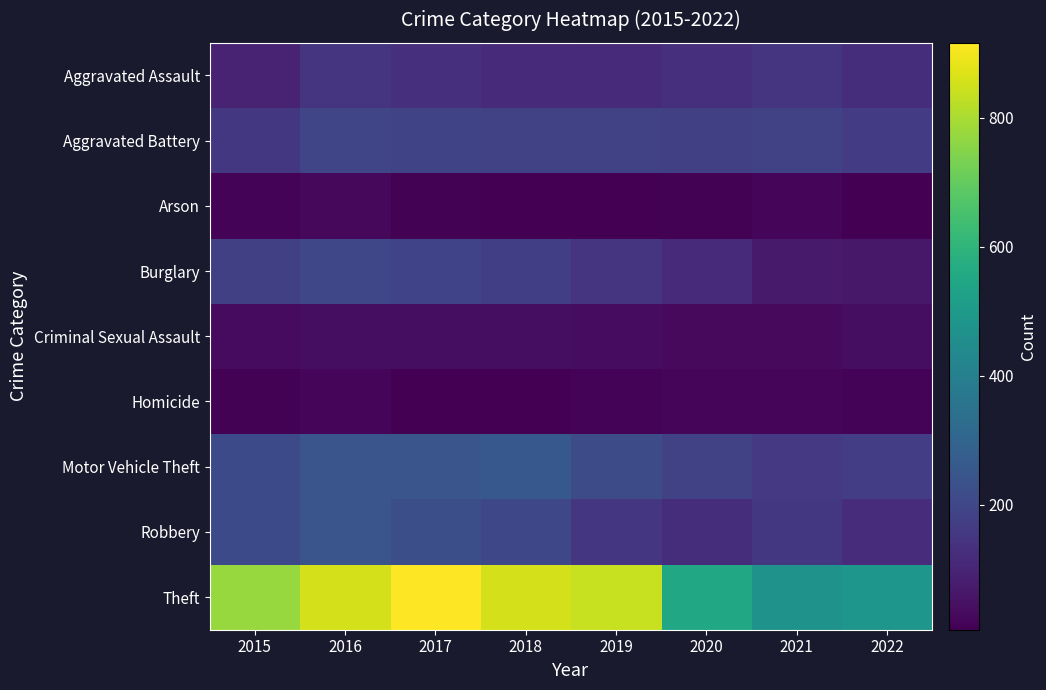

Which series changed the most between 2020 and 2022?

Theft